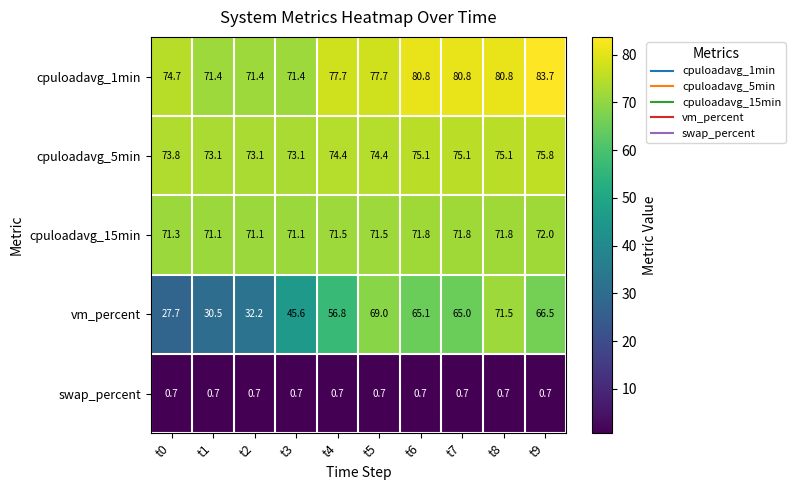

Between t2 and t8, which series saw the biggest shift?

vm_percent